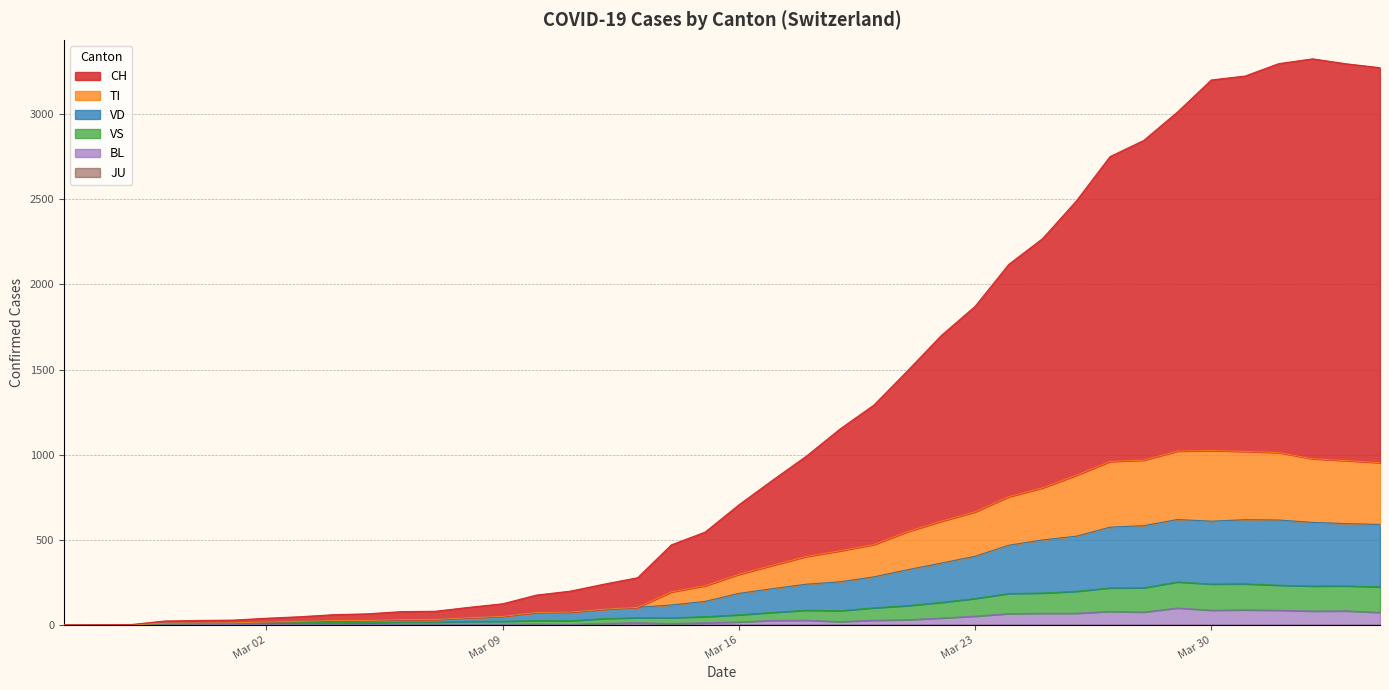

What is the difference between the second highest and second lowest values in the CH series?

3296